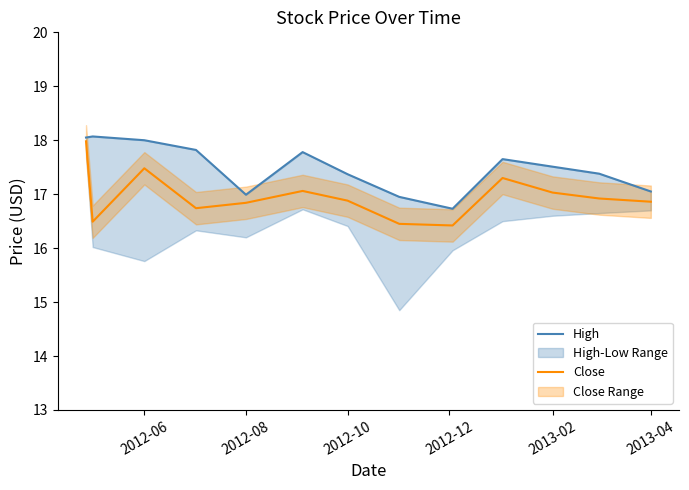

Which series has the largest range (max minus min)?

Close